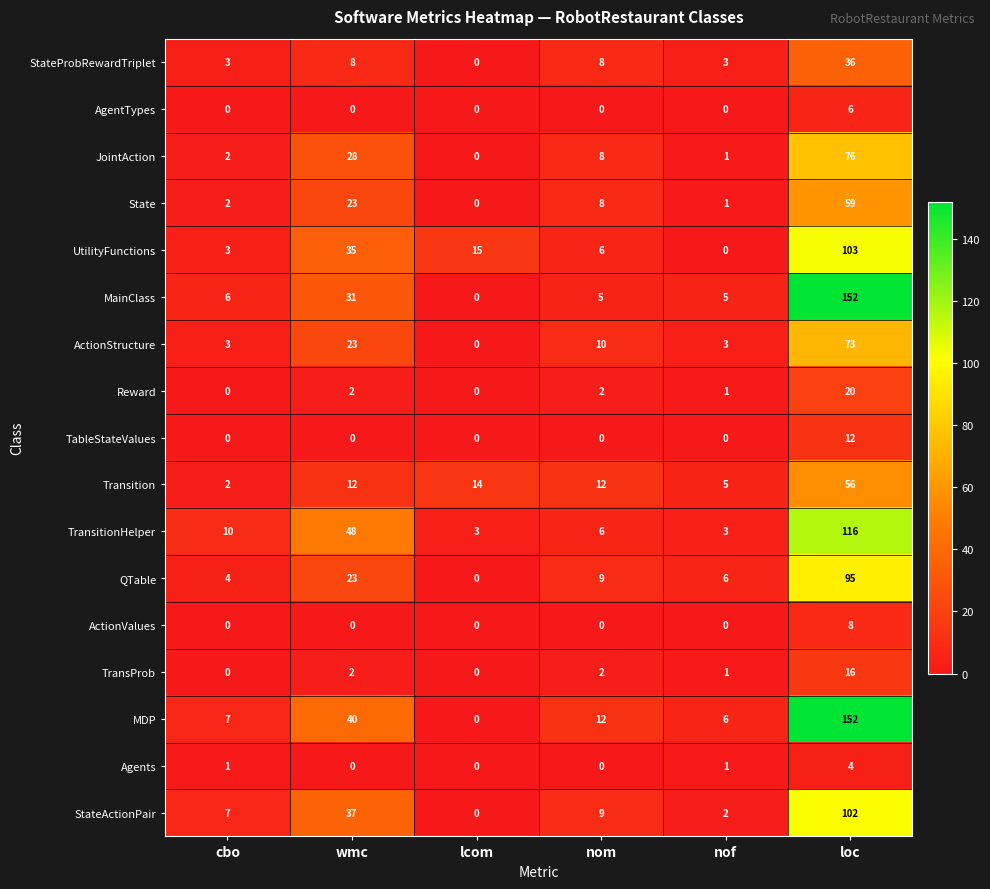

Is it true that TransitionHelper equals 48 at wmc?

True